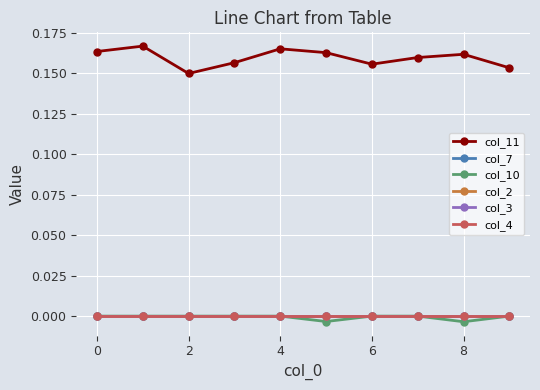

What is the label of the 2nd point from the right?

8